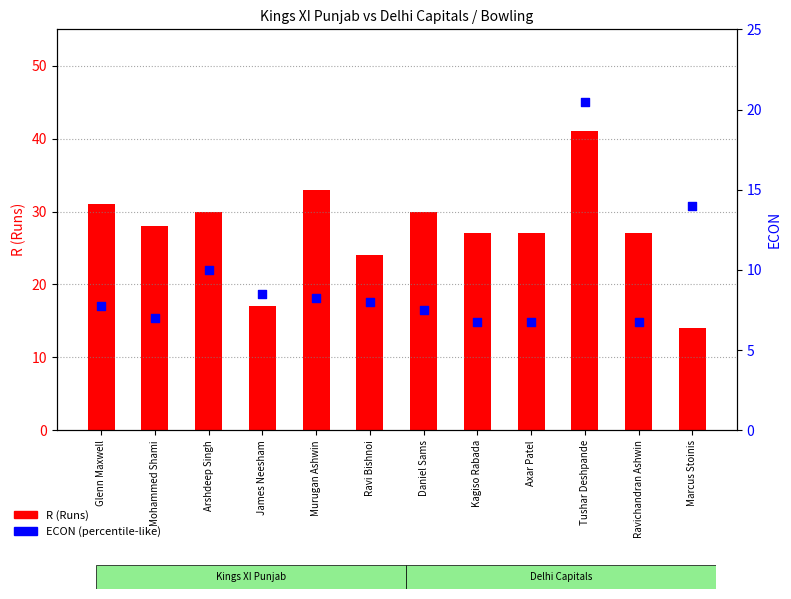

What are all the series names shown in the legend?

R (Runs), ECON